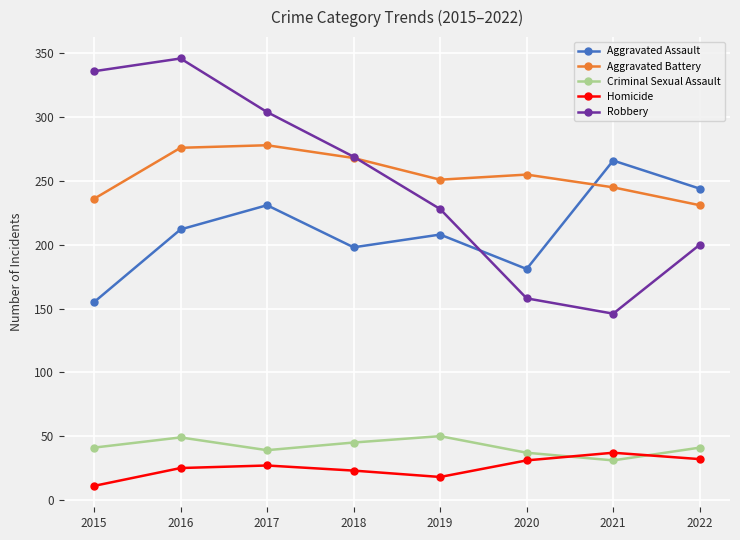

What are all the series names shown in the legend?

Aggravated Assault, Aggravated Battery, Criminal Sexual Assault, Homicide, Robbery